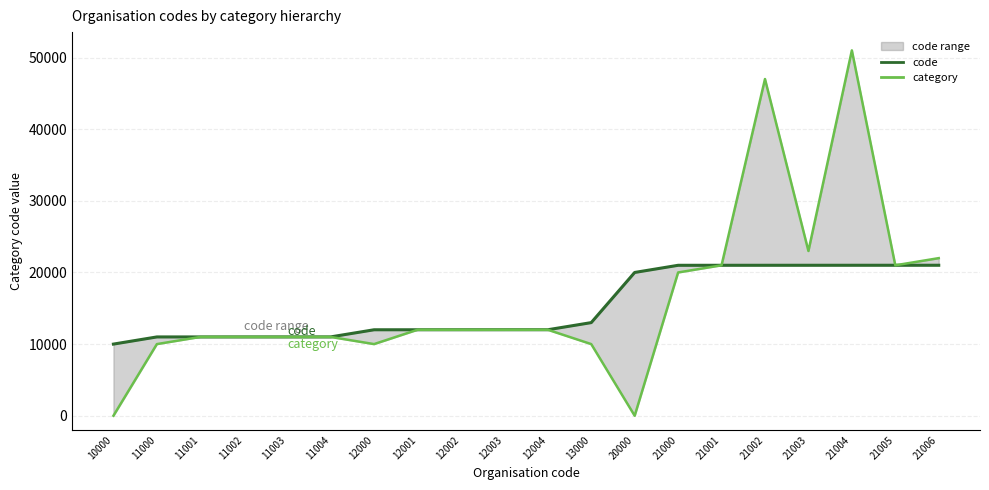

Reading left to right, what are all the values shown in this chart?

code: 10.0	11.0	11.0	11.0	11.0	11.0	12.0	12.0	12.0	12.0	12.0	13.0	20.0	21.0	21.0	21.0	21.0	21.0	21.0	21.0
category: 0.0	10.0	11.0	11.0	11.0	11.0	10.0	12.0	12.0	12.0	12.0	10.0	0.0	20.0	21.0	47.0	23.0	51.0	21.0	22.0